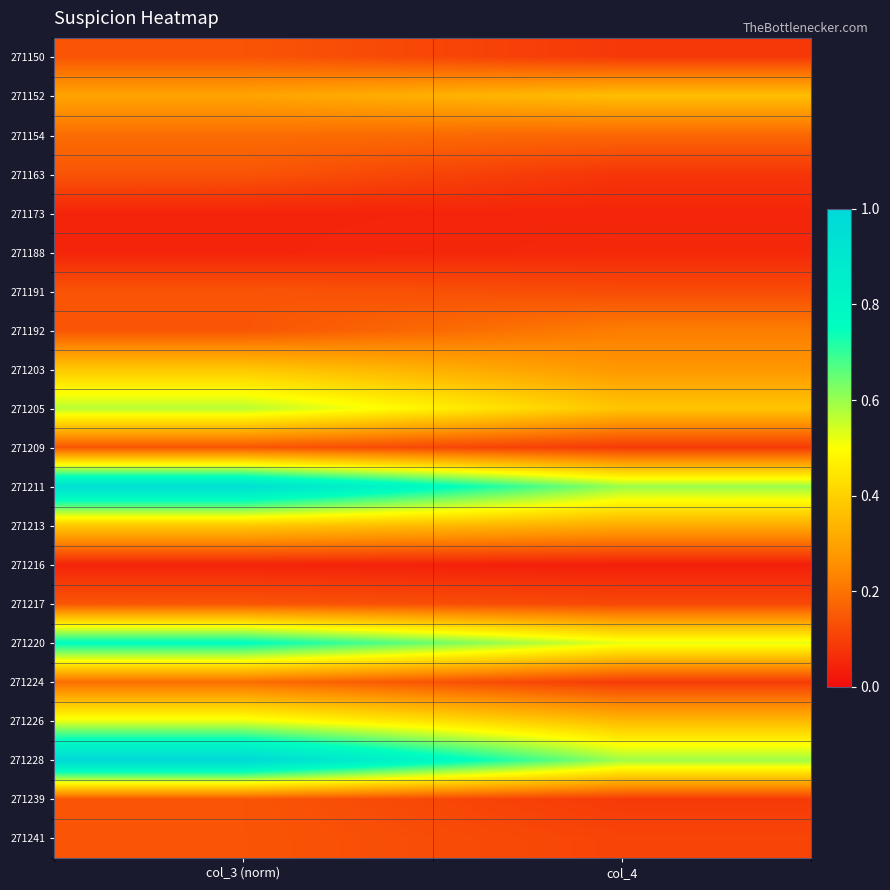

Which series changed the most between col_3 (norm) and col_4?

271228